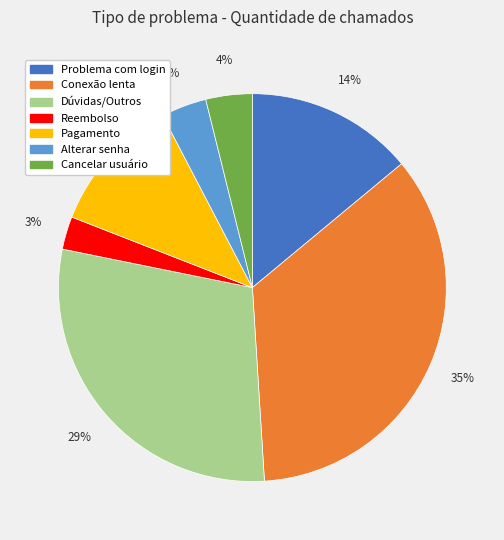

Between Cancelar usuário and Reembolso, which is larger?

Cancelar usuário